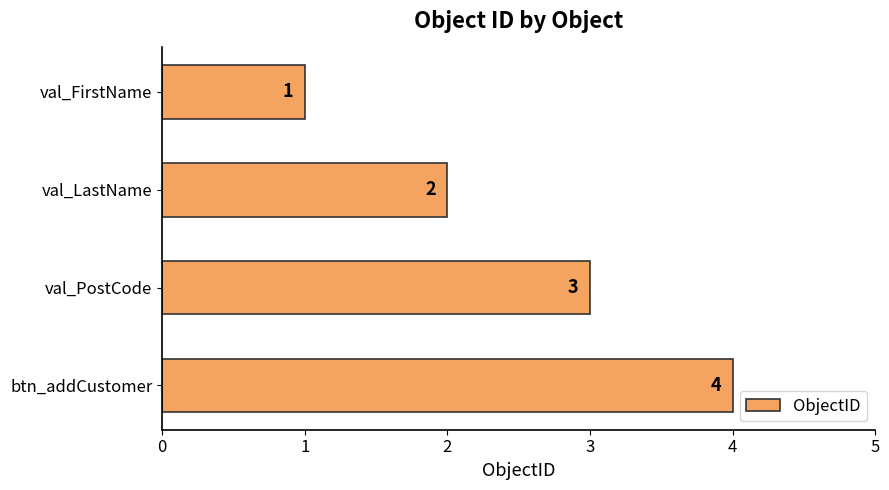

Count the values in the range 2 to 4.

3